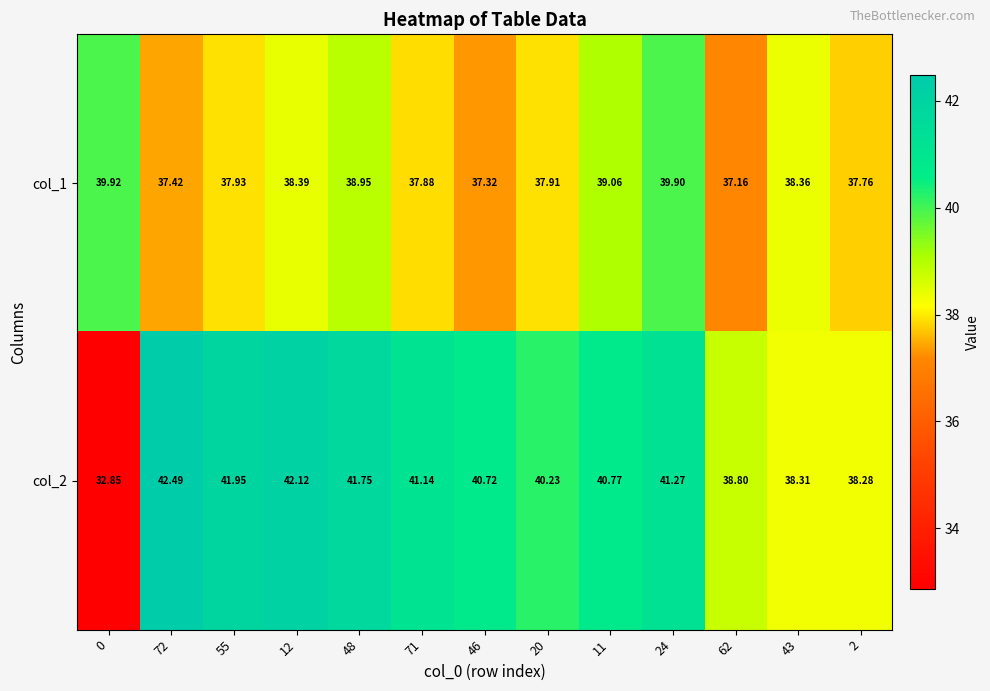

At how many categories does at least one series exceed 40?

9